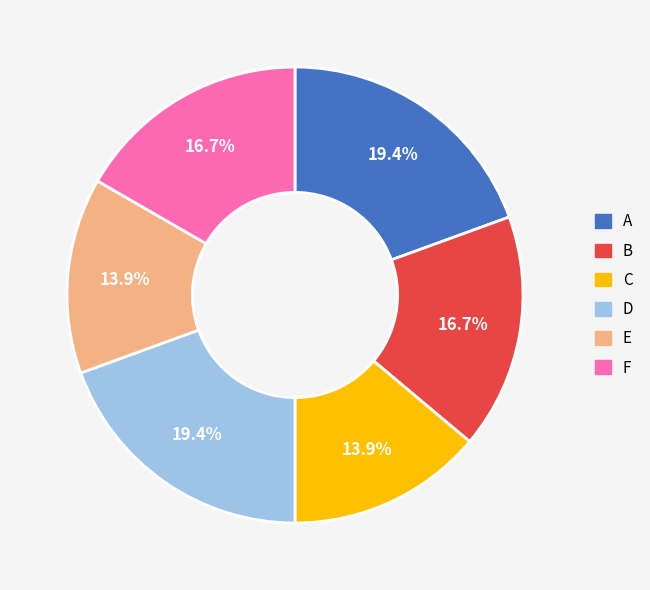

Is the sum of F and B greater than half?

No